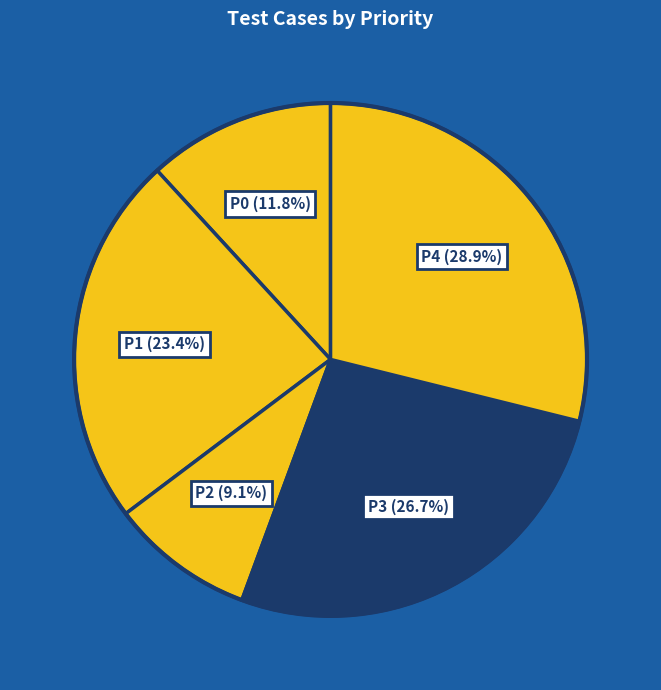

How many segments does this pie chart have?

5